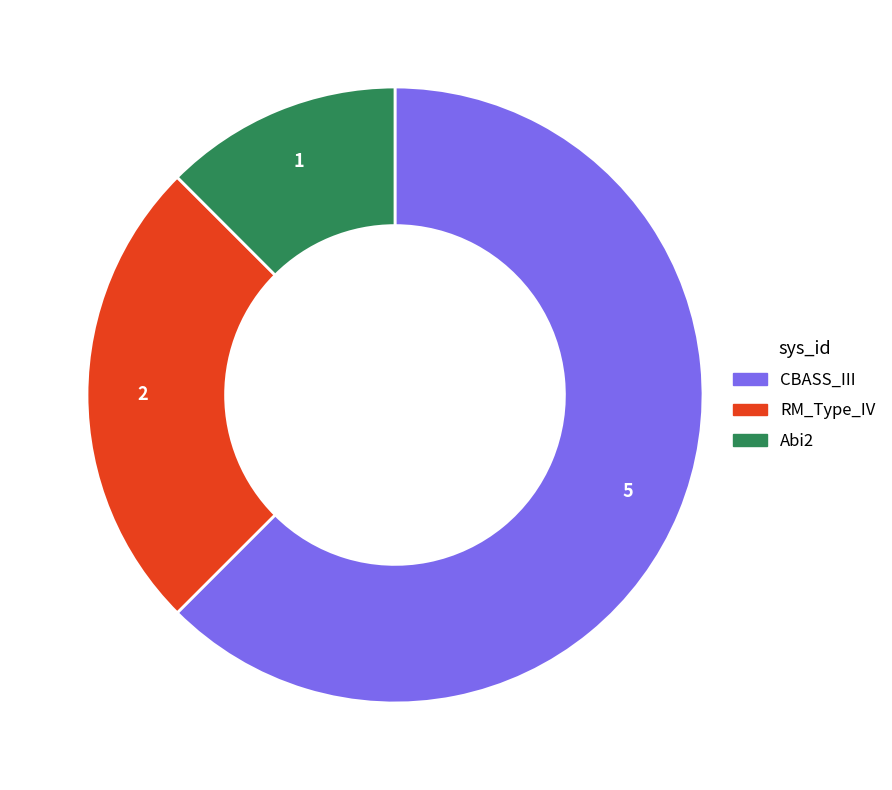

Which has a higher value, RM_Type_IV or Abi2?

RM_Type_IV